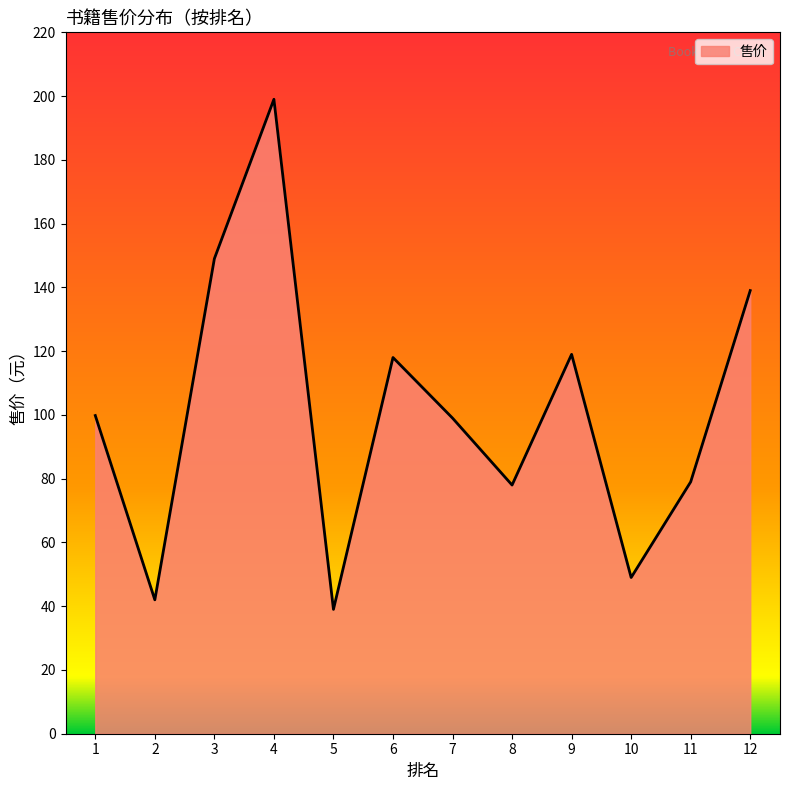

What is the minimum value shown in the chart?

39.0